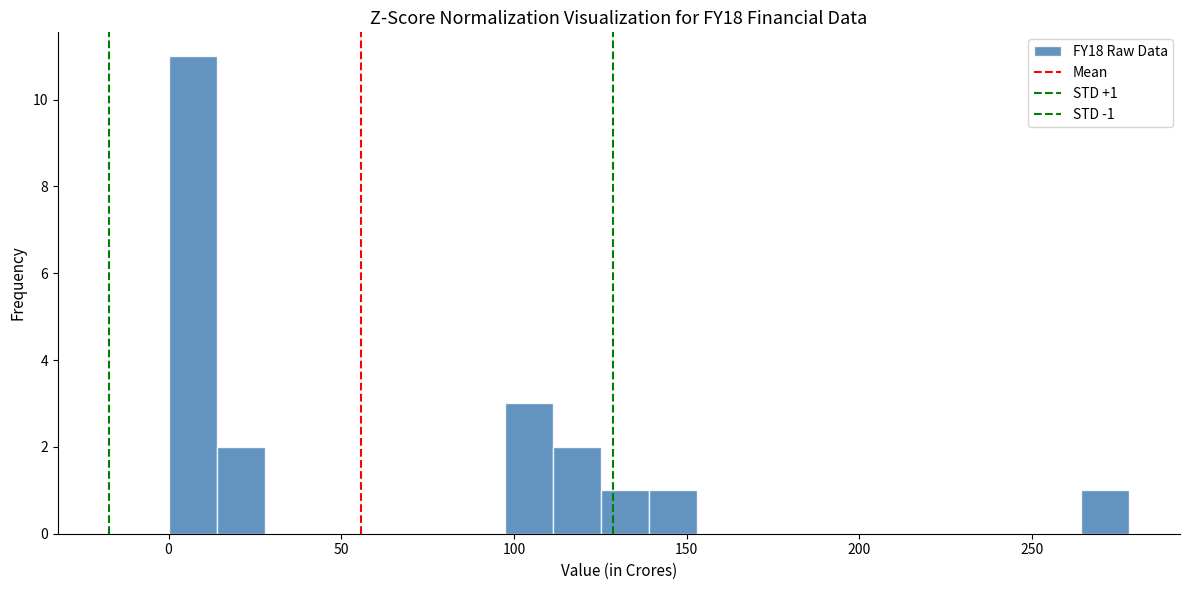

Around what value on the x-axis is the tallest bar? Give the approximate position of its centre, as read against the axis.

5